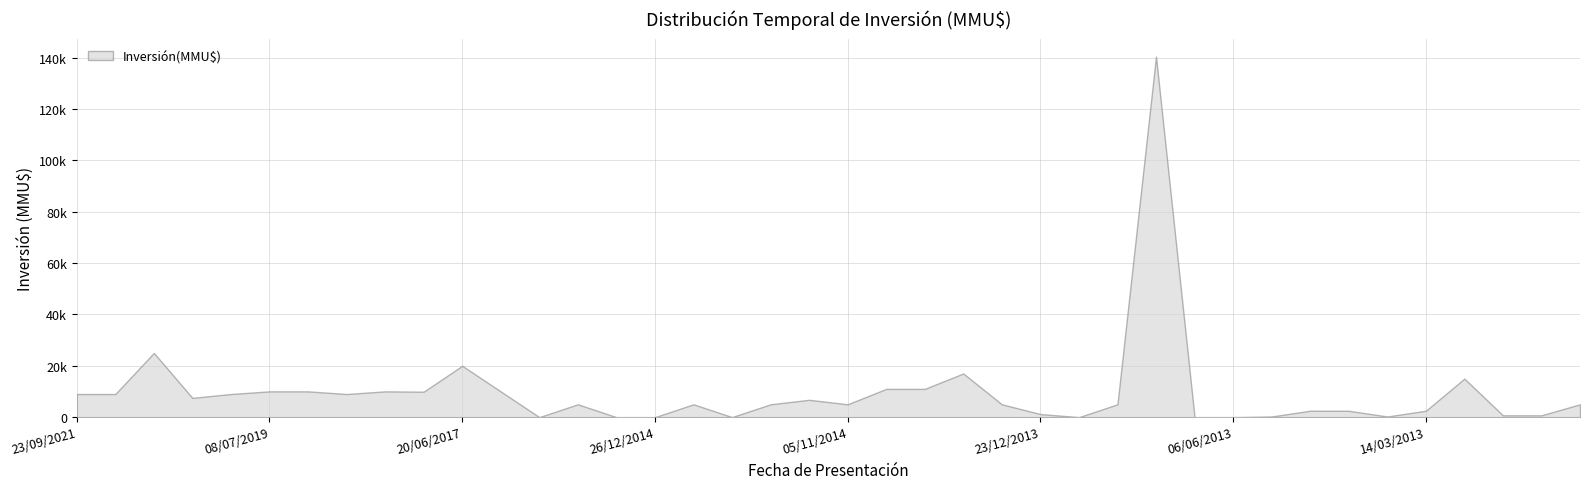

Reading right to left, transcribe all the data shown in this chart.

16/05/2012=5000	20/06/2012=706	10/07/2012=706	31/07/2012=15000	14/03/2013=2475	15/04/2013=250	17/04/2013=2475	06/05/2013=2500	10/05/2013=250	06/06/2013=0	21/06/2013=0	08/10/2013=140400	08/11/2013=5000	23/12/2013=0	23/12/2013=1200	30/06/2014=5000	08/08/2014=17000	22/08/2014=11000	23/09/2014=11000	05/11/2014=5000	13/11/2014=6750	20/11/2014=5000	24/12/2014=10	26/12/2014=5000	26/12/2014=0	13/01/2015=0	26/01/2015=5000	27/01/2015=0	22/08/2016=10000	20/06/2017=20000	15/05/2018=9903	18/03/2019=10035	25/04/2019=9000	04/06/2019=10035	08/07/2019=10035	23/07/2019=9000	19/12/2019=7500	07/01/2020=25000	21/02/2020=9000	23/09/2021=9000